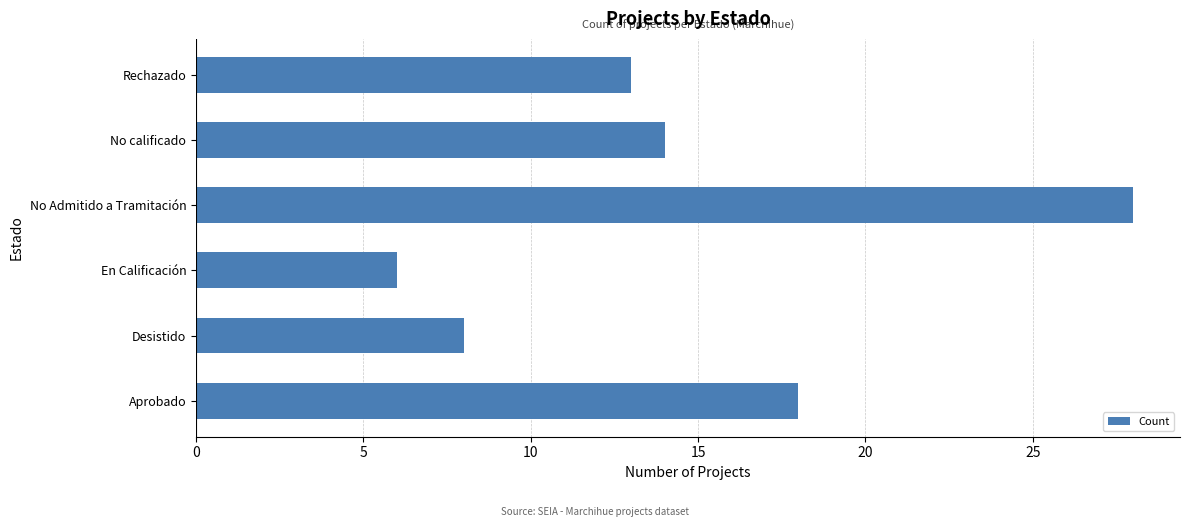

Which has a higher value, Aprobado or No Admitido a Tramitación?

No Admitido a Tramitación